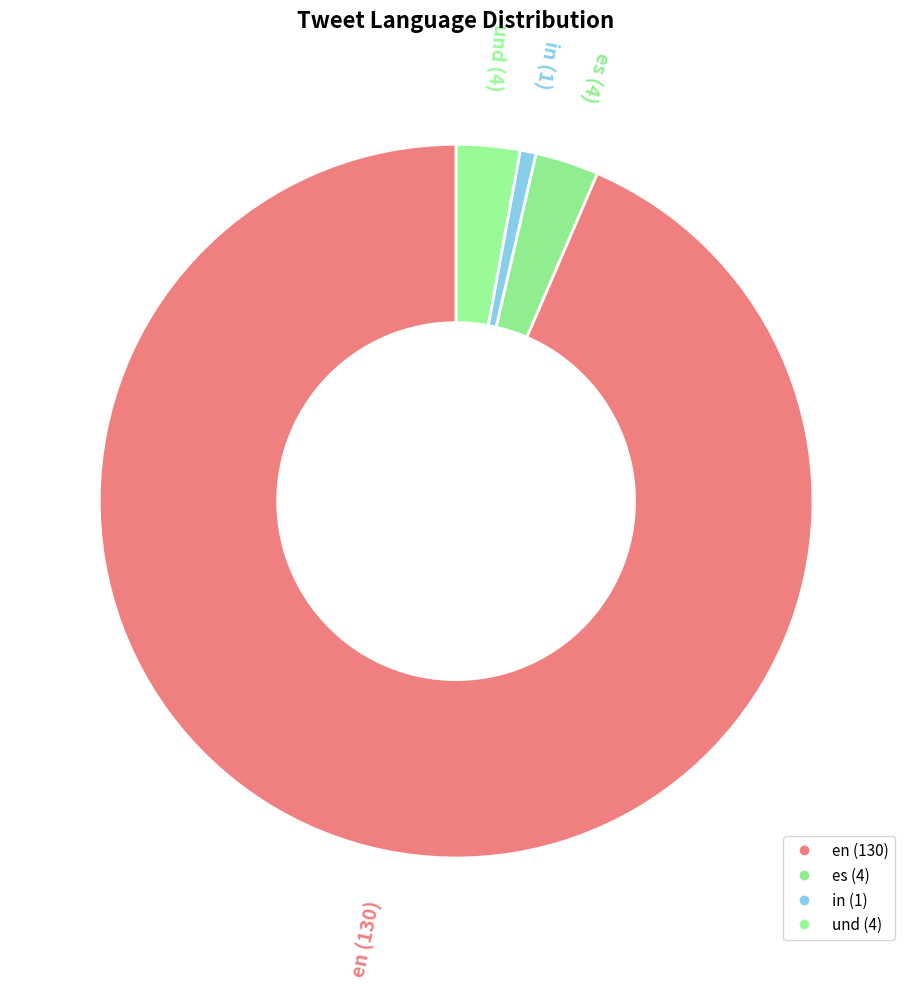

What is the smallest slice in the pie chart?

in